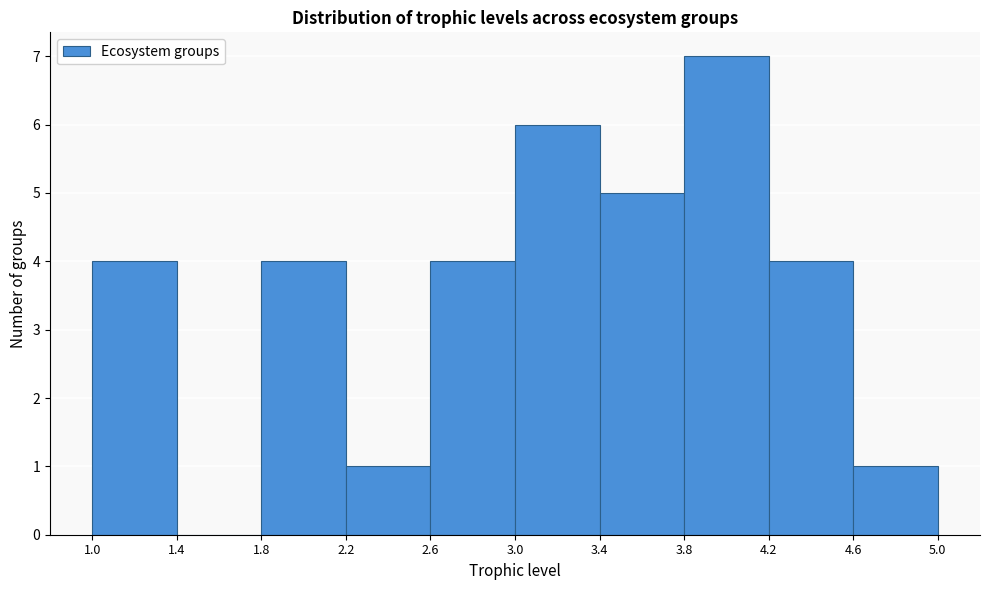

Reading left to right, list every bar in this chart as the range it spans on the x-axis followed by its height. The values are not printed on the chart, so give them approximately, as read against the axis.

1.0 to 1.4: 4
1.4 to 1.8: 0
1.8 to 2.2: 4
2.2 to 2.6: 1
2.6 to 3.0: 4
3.0 to 3.4: 6
3.4 to 3.8: 5
3.8 to 4.2: 7
4.2 to 4.6: 4
4.6 to 5.0: 1